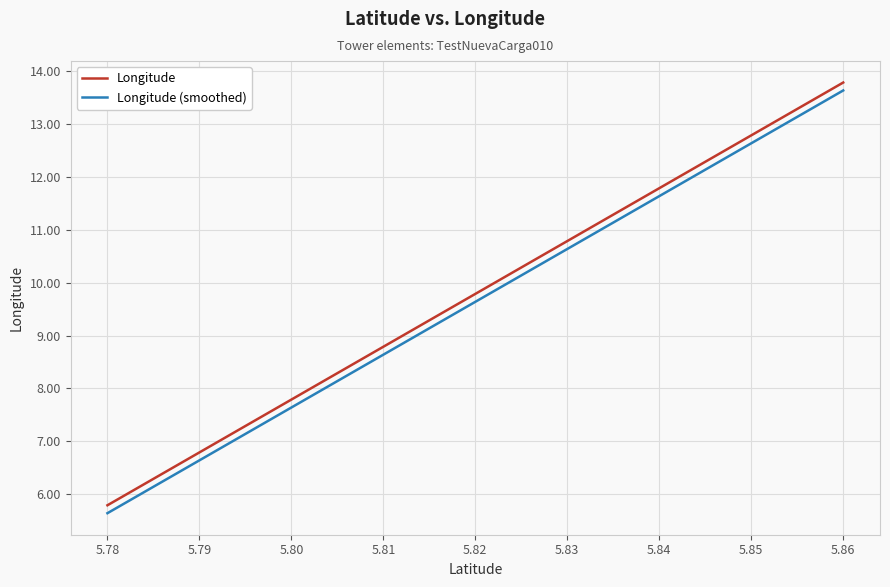

List the series in order of their peak value, lowest first.

Longitude (smoothed), Longitude